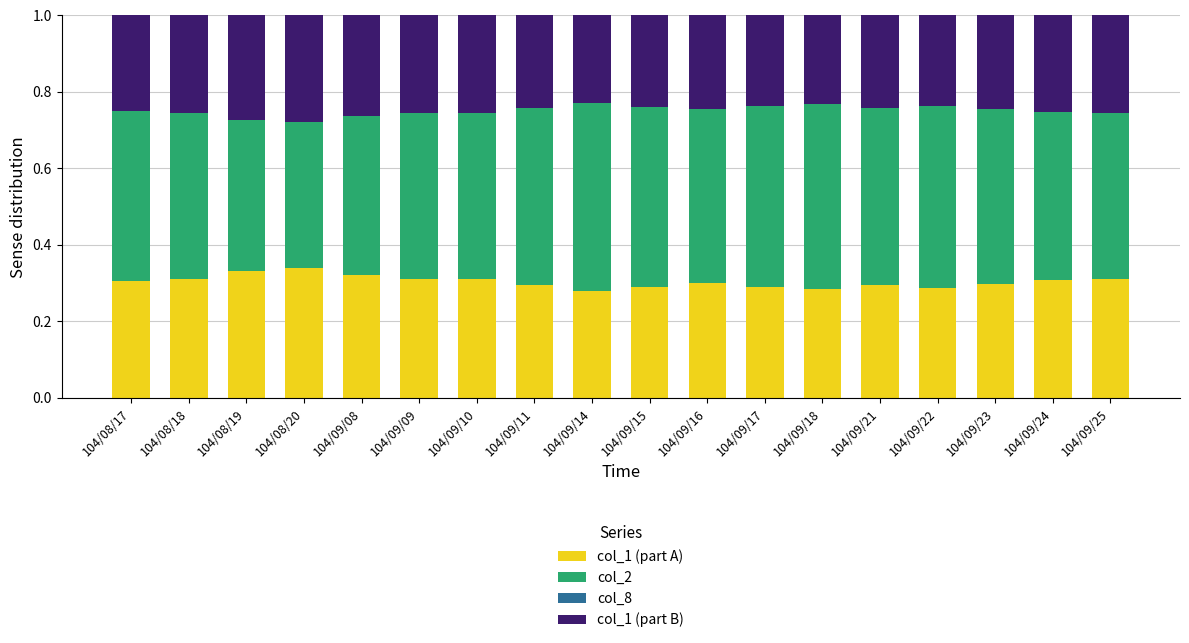

Is it true that col_1 (part A) equals 0.5 at 104/09/17?

False